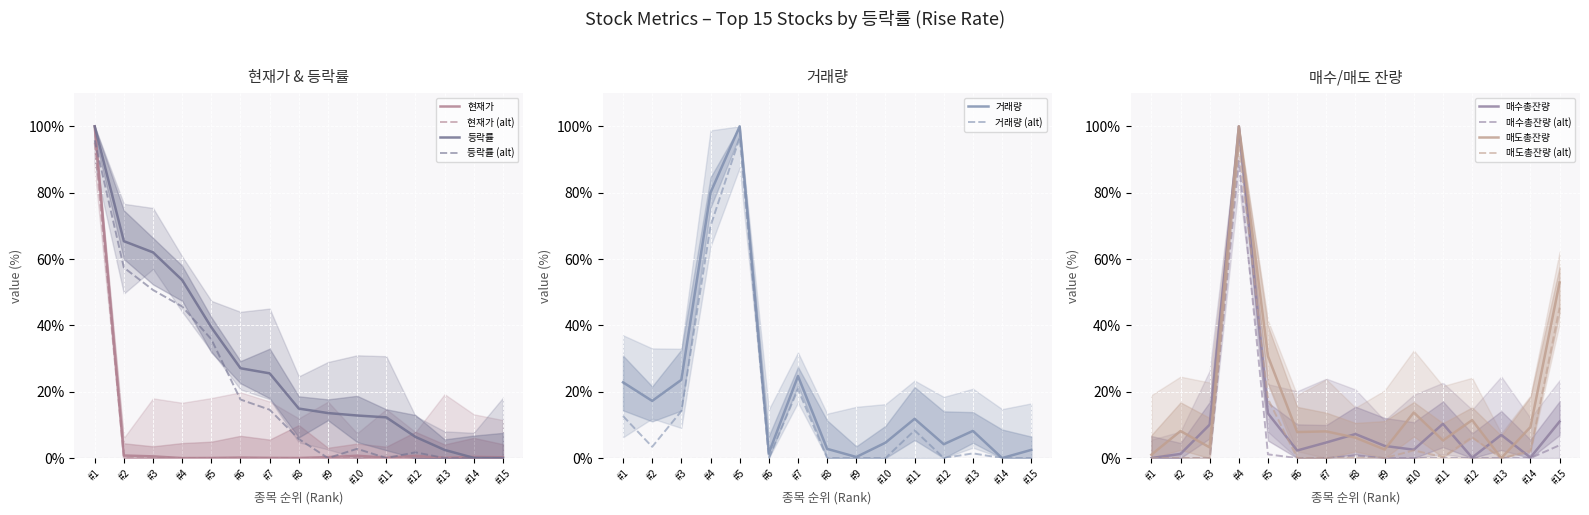

Which series ends up on top after the final intersection of 거래량 and 매수총잔량?

매수총잔량